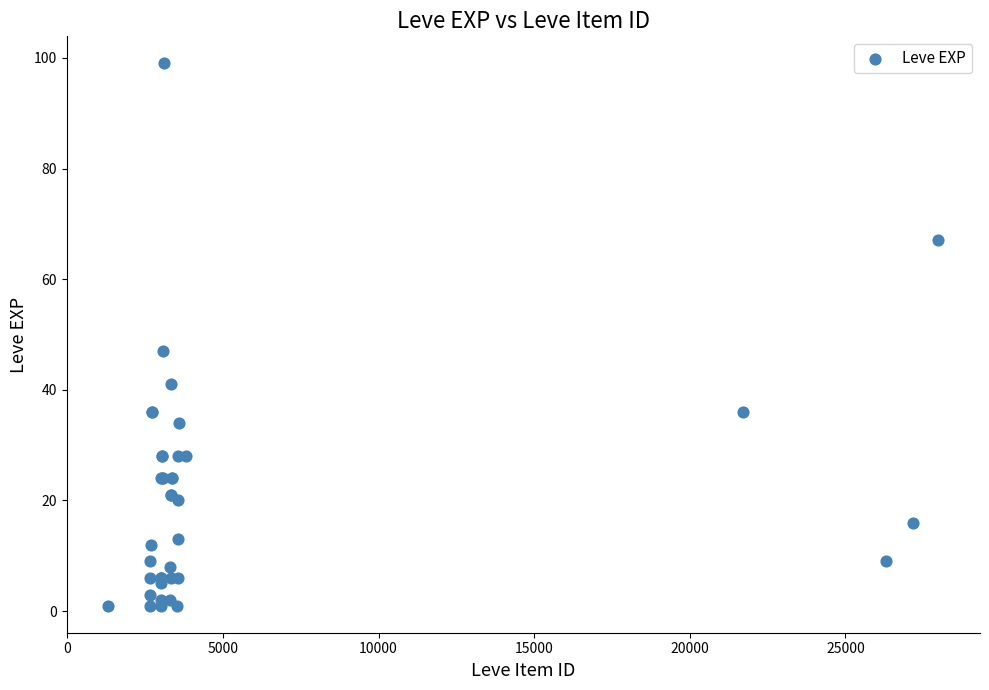

What Y value in the scatter plot is closest to 50?

47